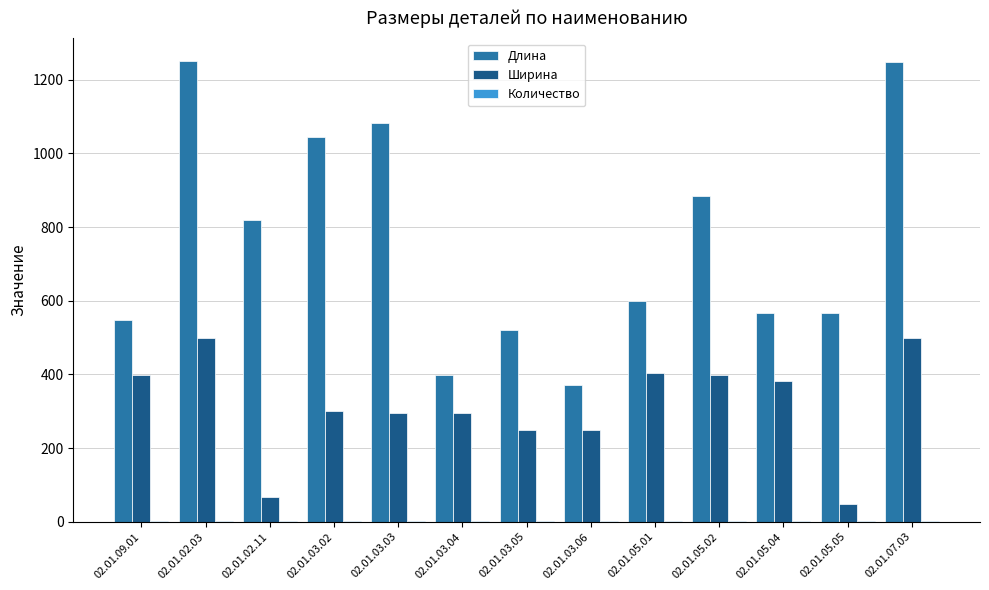

Are the bars grouped side by side (vs. stacked)?

Yes